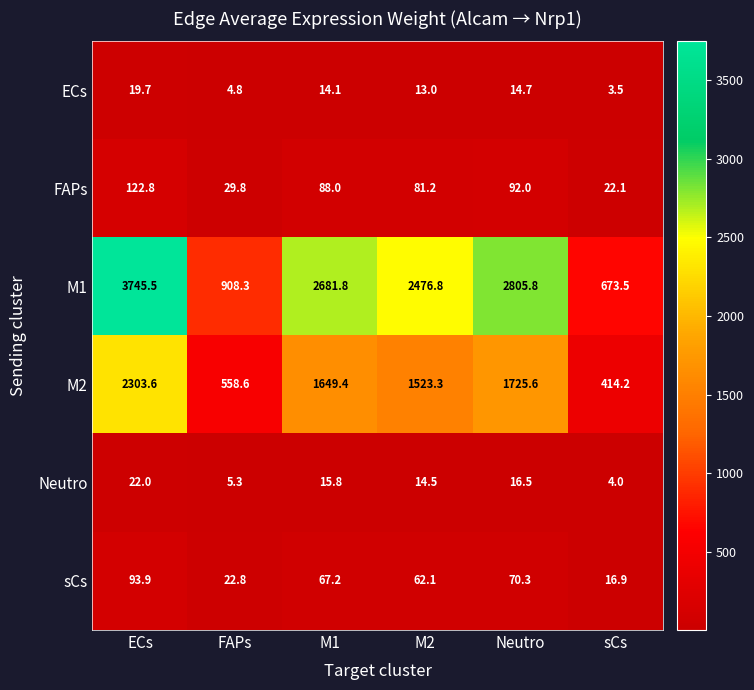

Which series has the largest range (max minus min)?

M1